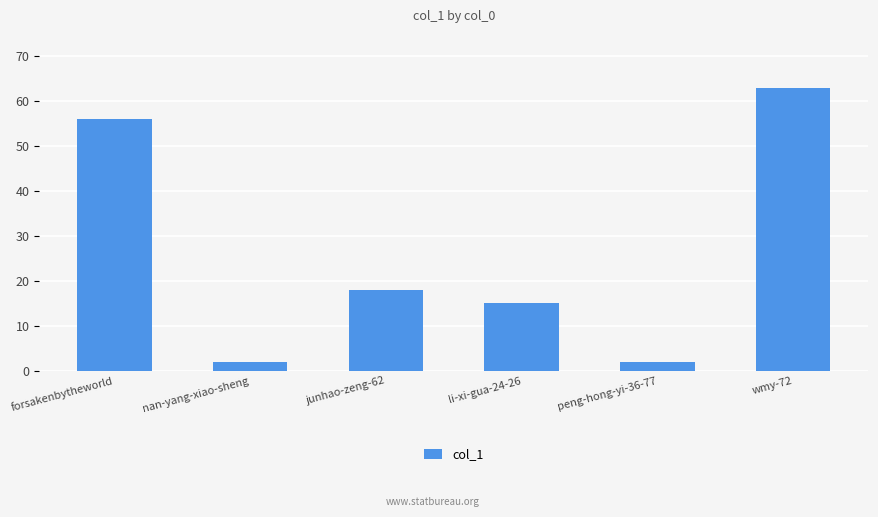

Reading left to right, transcribe all the data shown in this chart.

56	2	18	15	2	63